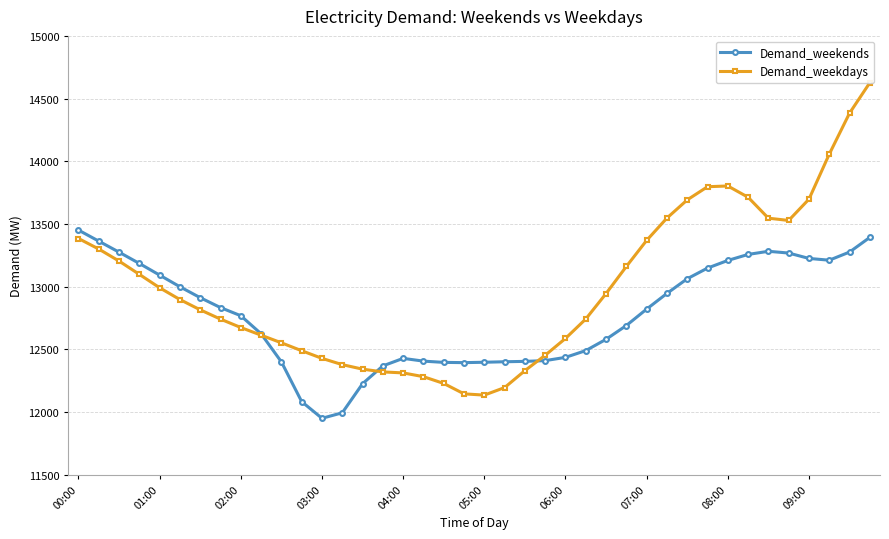

What is the highest value of the Demand_weekends series?

13451